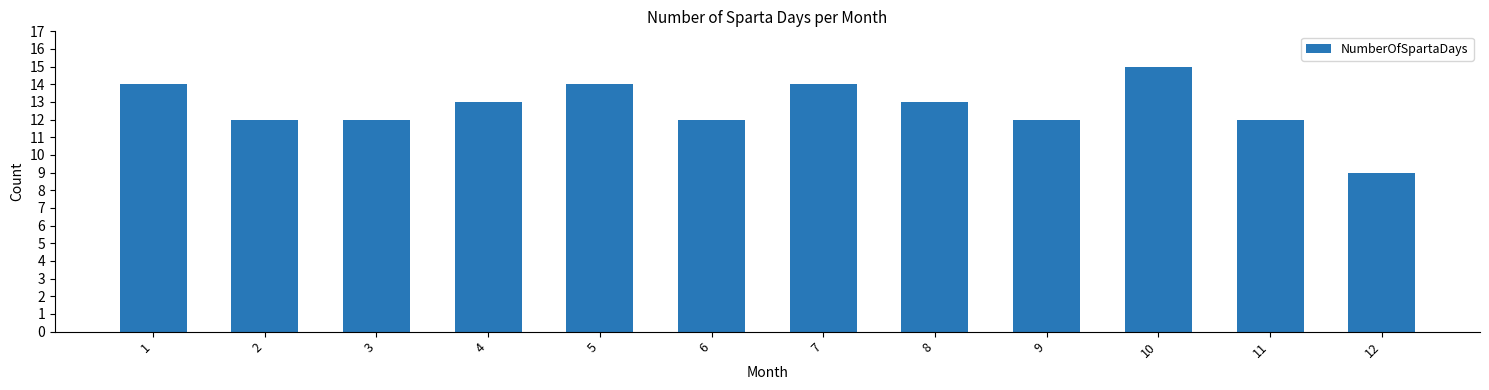

What is the sum of all values?

152